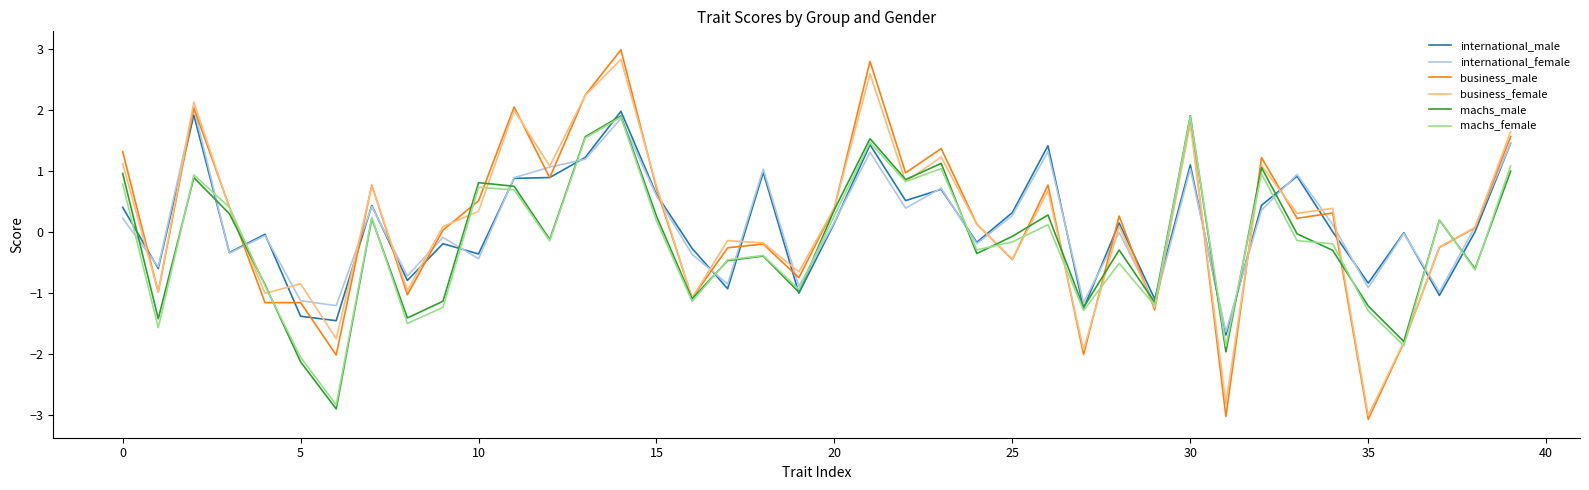

Which series has the widest spread of values?

business_male